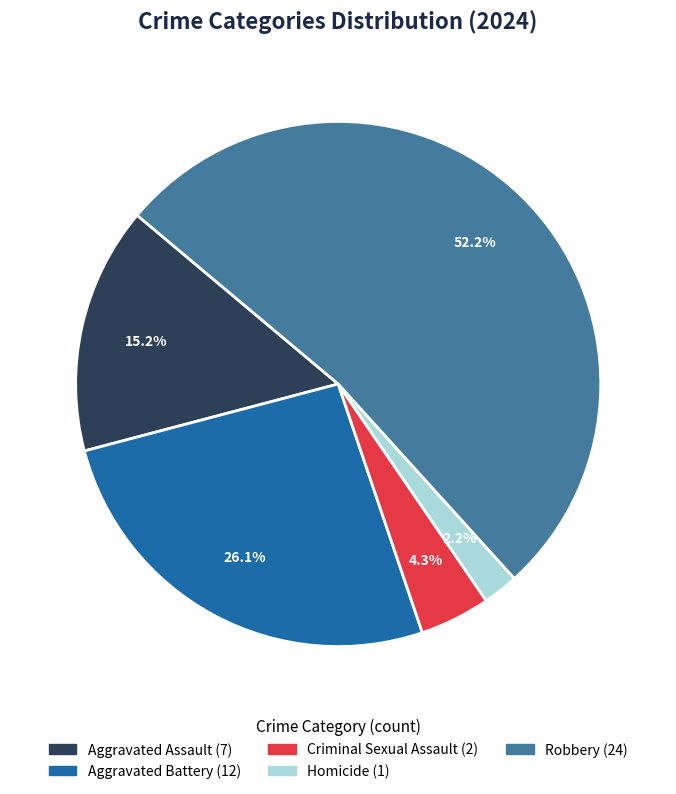

To the nearest percent, what is the difference between the largest and smallest slice percentages?

50%